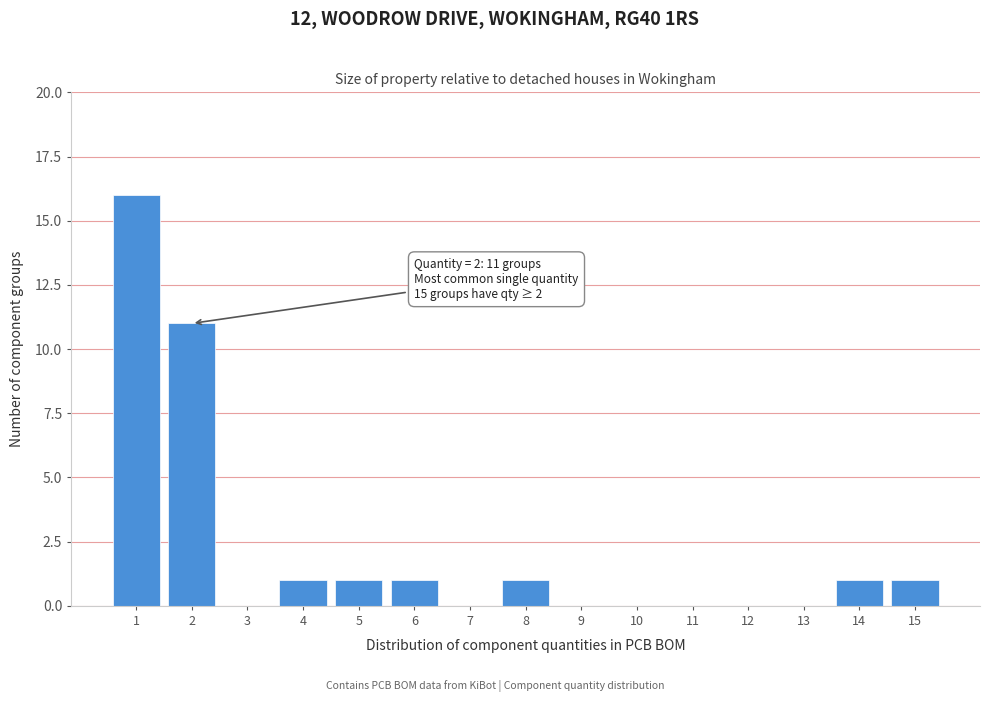

Reading left to right, list all the values displayed in this chart.

1=16	2=11	3=0	4=1	5=1	6=1	7=0	8=1	9=0	10=0	11=0	12=0	13=0	14=1	15=1